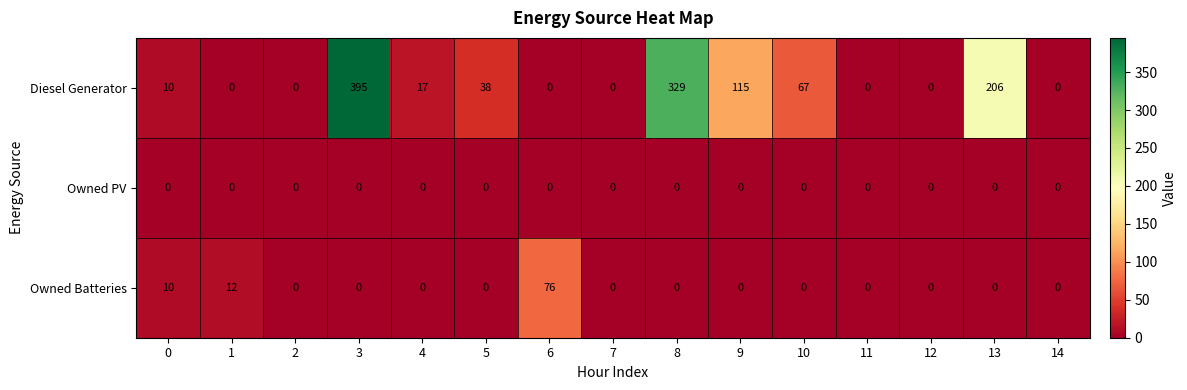

What is the difference between the Owned Batteries values at 1 and 13?

12